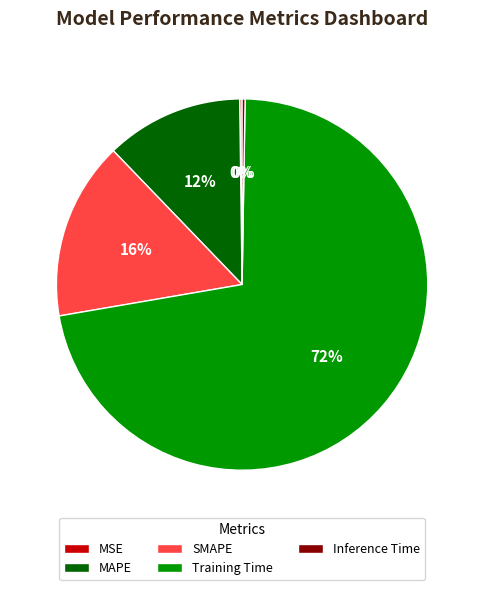

To the nearest percent, what is the combined percentage of SMAPE and Training Time?

88%